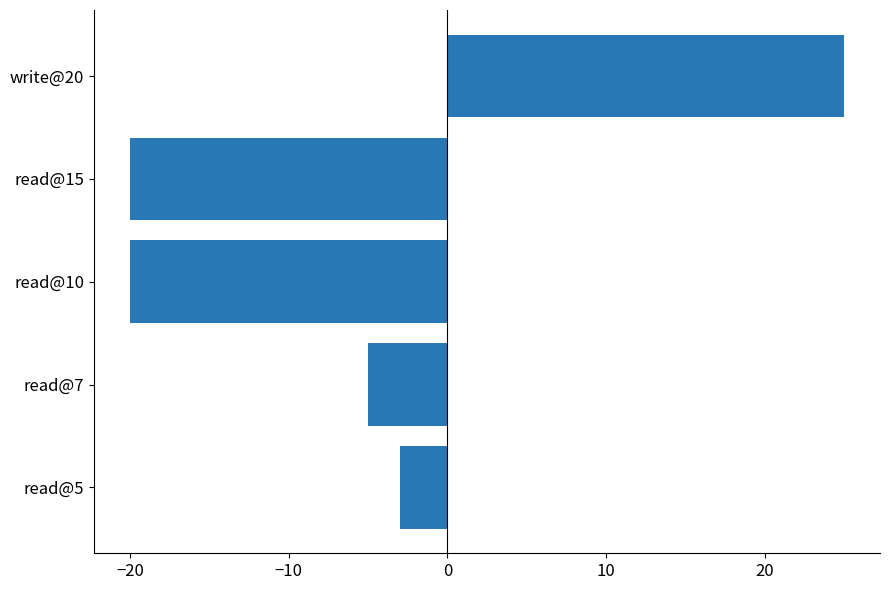

Reading bottom to top, transcribe all the data shown in this chart.

read@5=-3	read@7=-5	read@10=-20	read@15=-20	write@20=25